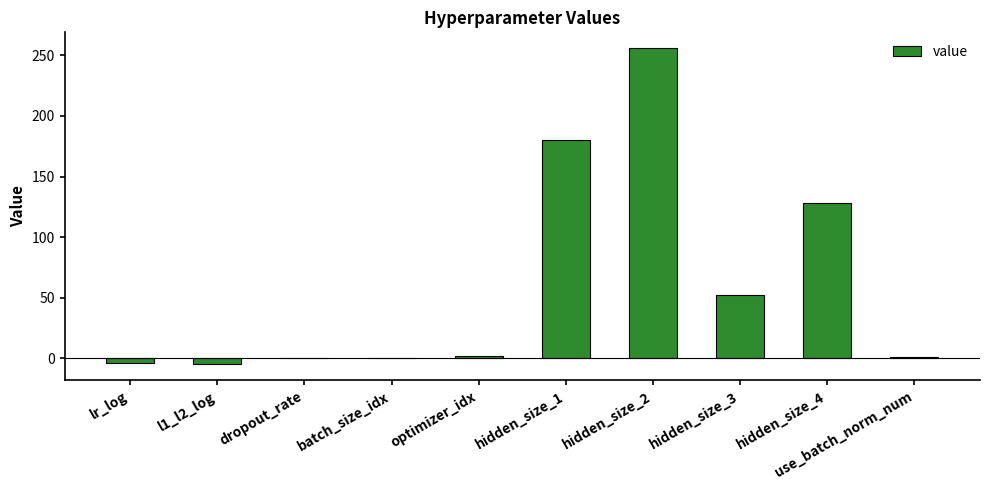

What is the sum of all values?

610.3